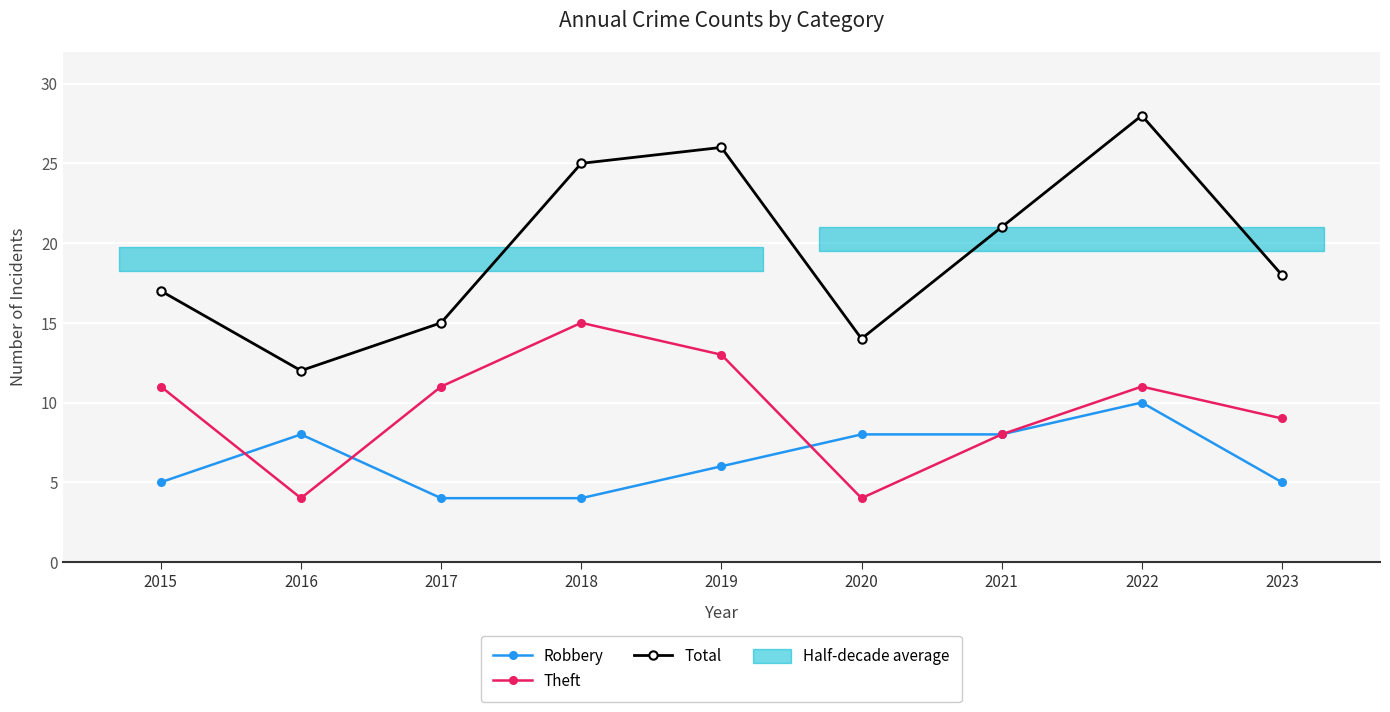

The Theft series shows 4 at 2020. True or false?

True